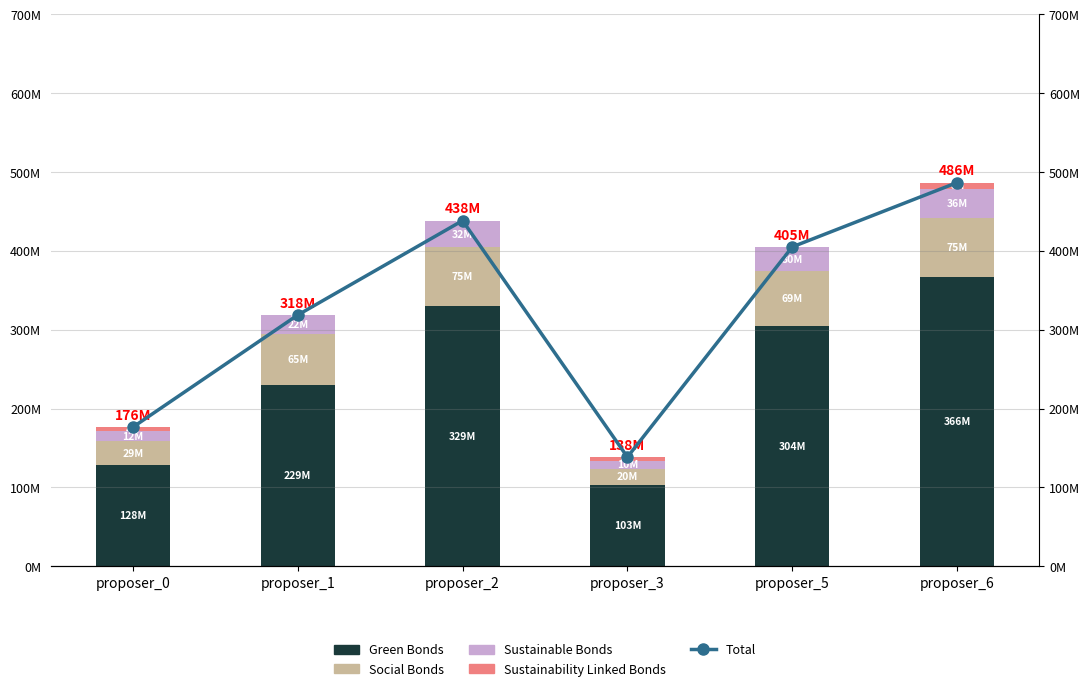

Reading left to right, transcribe all the data shown in this chart.

Green Bonds: proposer_0=128831991	proposer_1=229733444	proposer_2=329822014	proposer_3=103421176	proposer_5=304232035	proposer_6=366431136
Social Bonds: proposer_0=29814001	proposer_1=65460000	proposer_2=75060000	proposer_3=20399000	proposer_5=69960000	proposer_6=75670000
Sustainable Bonds: proposer_0=12883199	proposer_1=22973344	proposer_2=32982201	proposer_3=10342117	proposer_5=30423203	proposer_6=36643113
Sustainability Linked Bonds: proposer_0=4920840	proposer_1=548000	proposer_2=622740	proposer_3=4381440	proposer_5=552930	proposer_6=8027740
Total: proposer_0=176450031	proposer_1=318714788	proposer_2=438486955	proposer_3=138543733	proposer_5=405168168	proposer_6=486771989